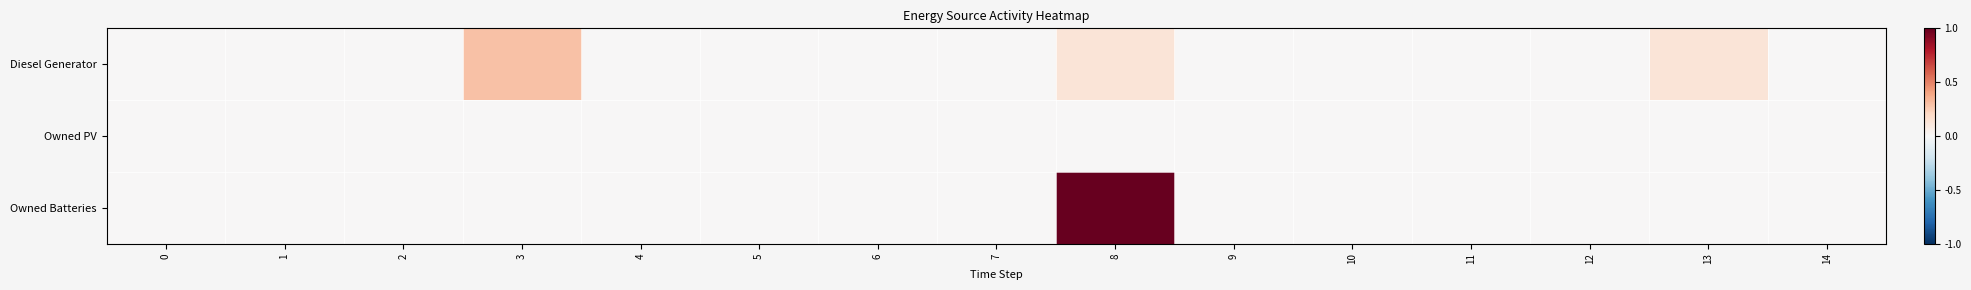

Between 13 and 5, which is larger?

13